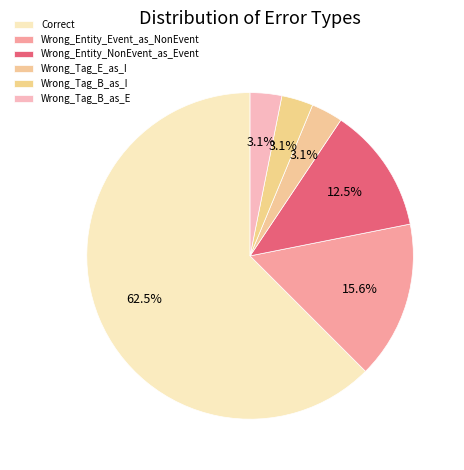

The Wrong_Tag_E_as_I slice represents 12% of the pie. True or false?

False